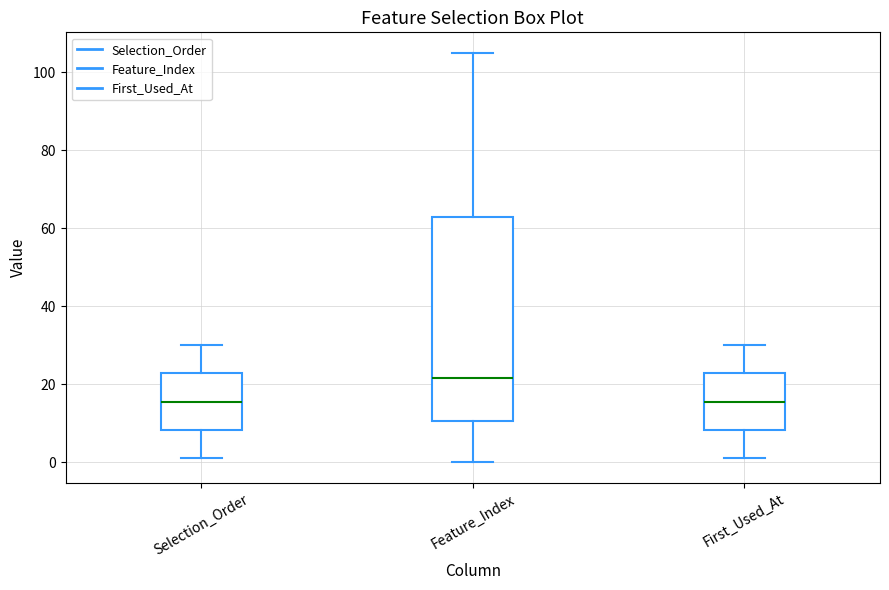

Where does the median line of the box for First_Used_At sit on the y-axis? The values are not printed on the chart, so give them approximately, as read against the axis.

16